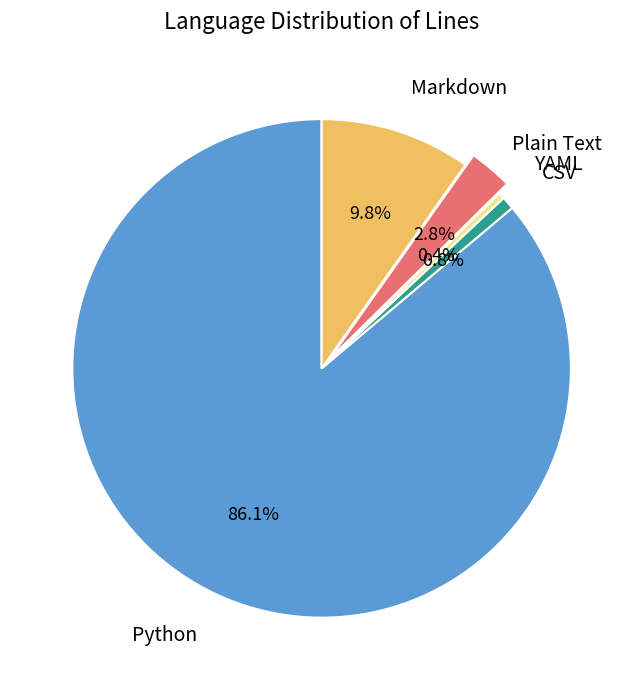

What percentage is the Plain Text slice, to the nearest percent?

3%